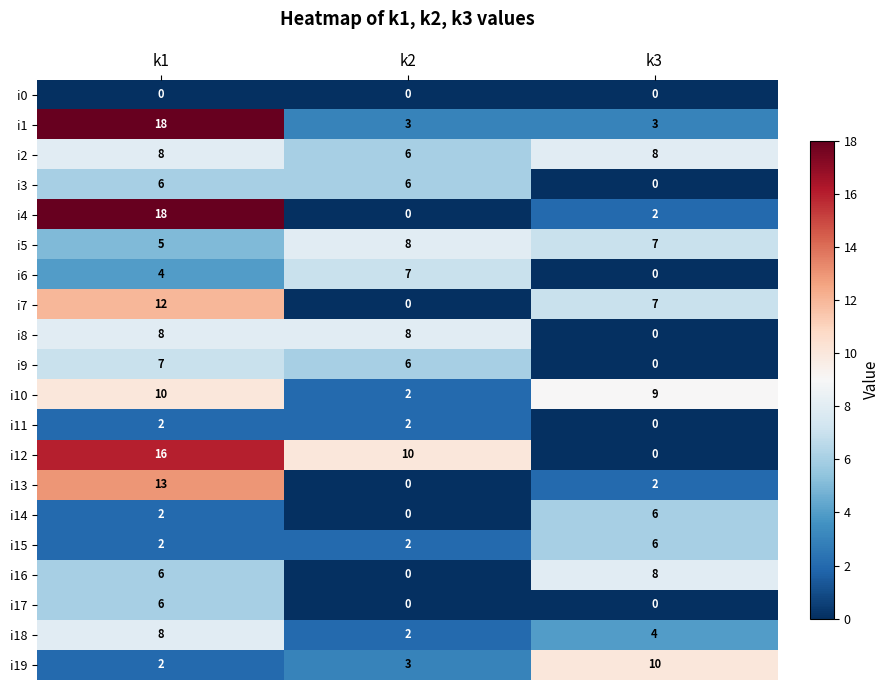

What is the difference between the highest and lowest values at k3?

10